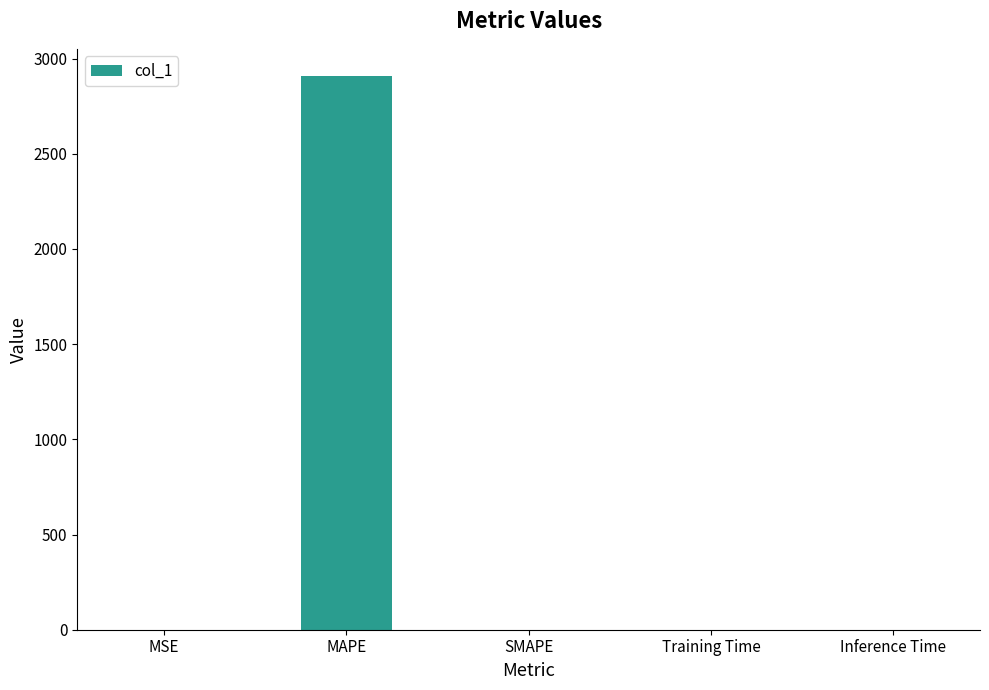

Which has a higher value, MAPE or SMAPE?

MAPE